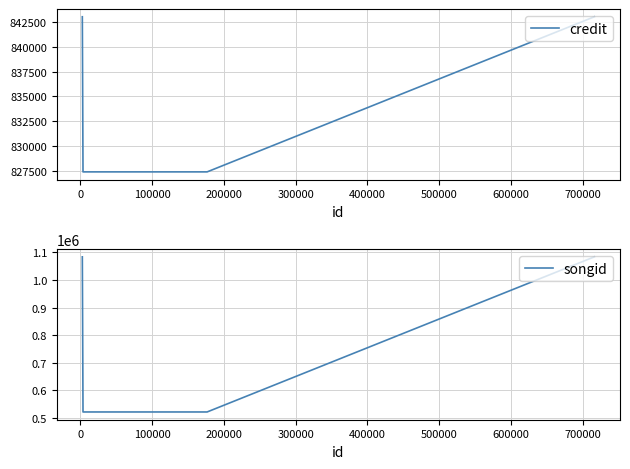

What is the maximum value for credit?

843042